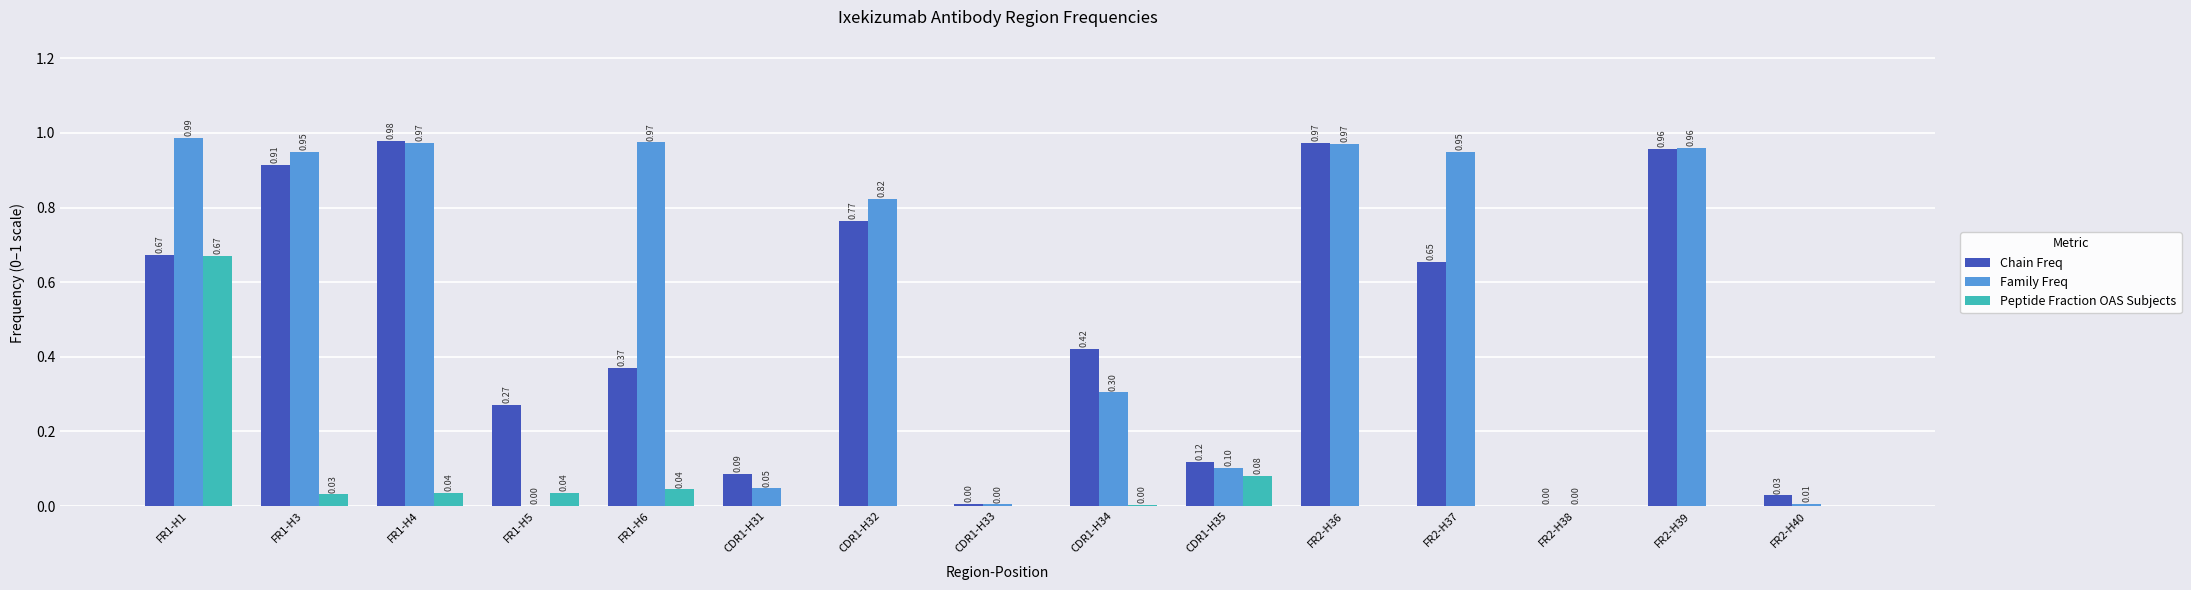

At which label does Family Freq reach its peak?

FR1-H1